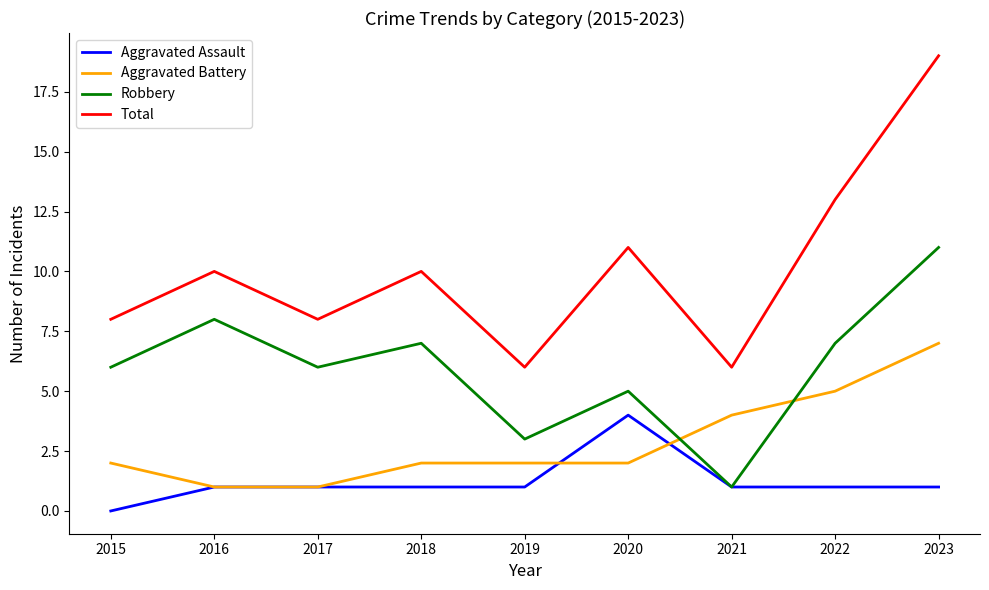

Does the chart display data point markers on the line(s)?

No